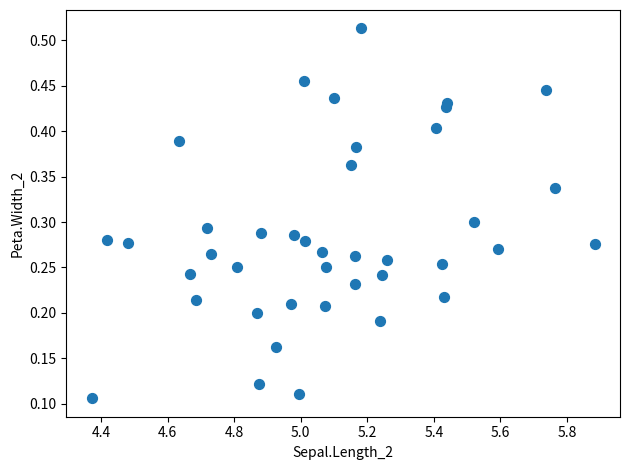

What is the range of X values (max minus min)?

1.5